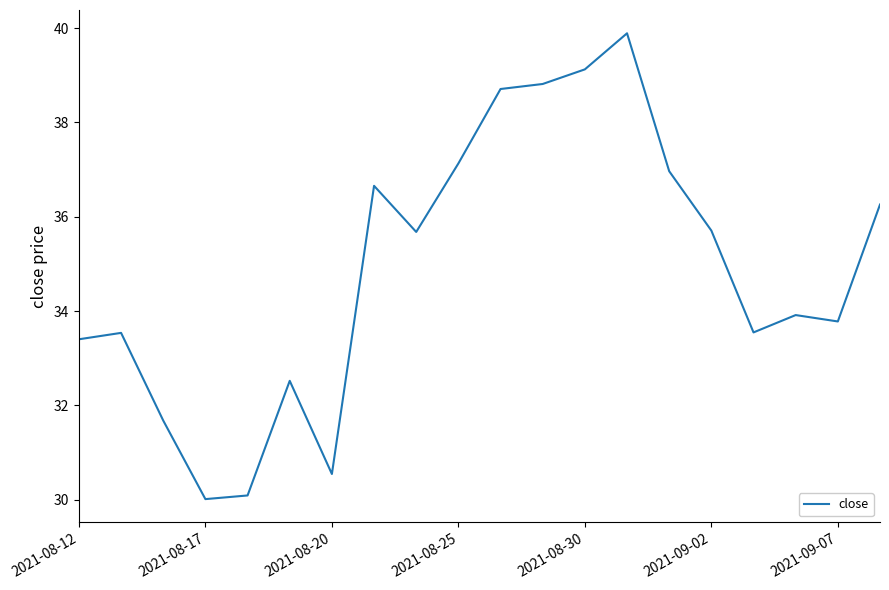

What is the difference between the maximum and minimum values?

9.9